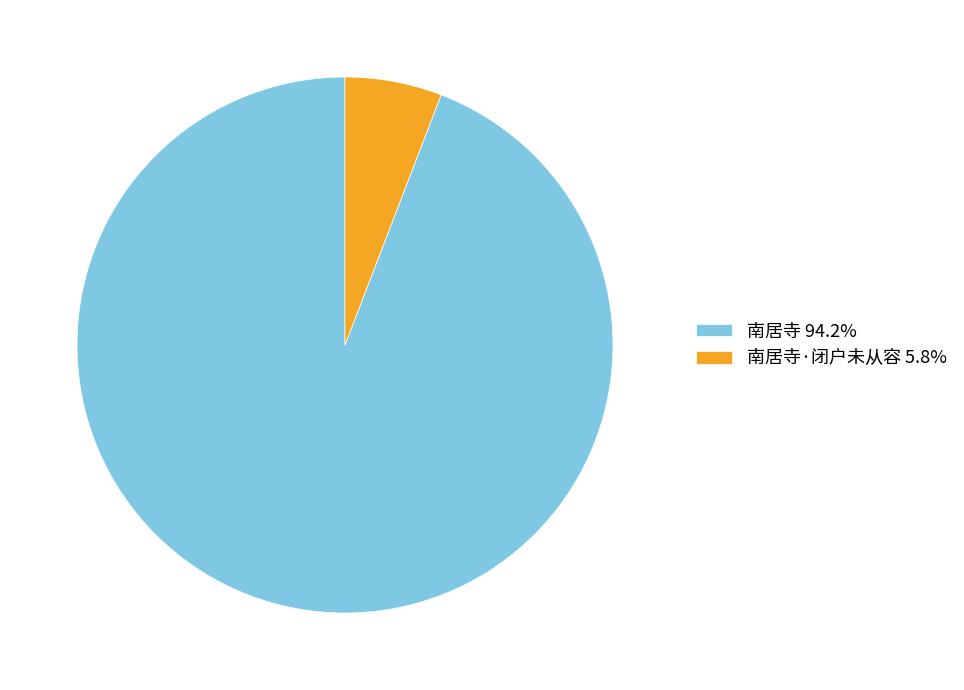

Approximately how many times larger is the value at 南居寺 94.2% compared to 南居寺·闭户未从容 5.8%?

16.1